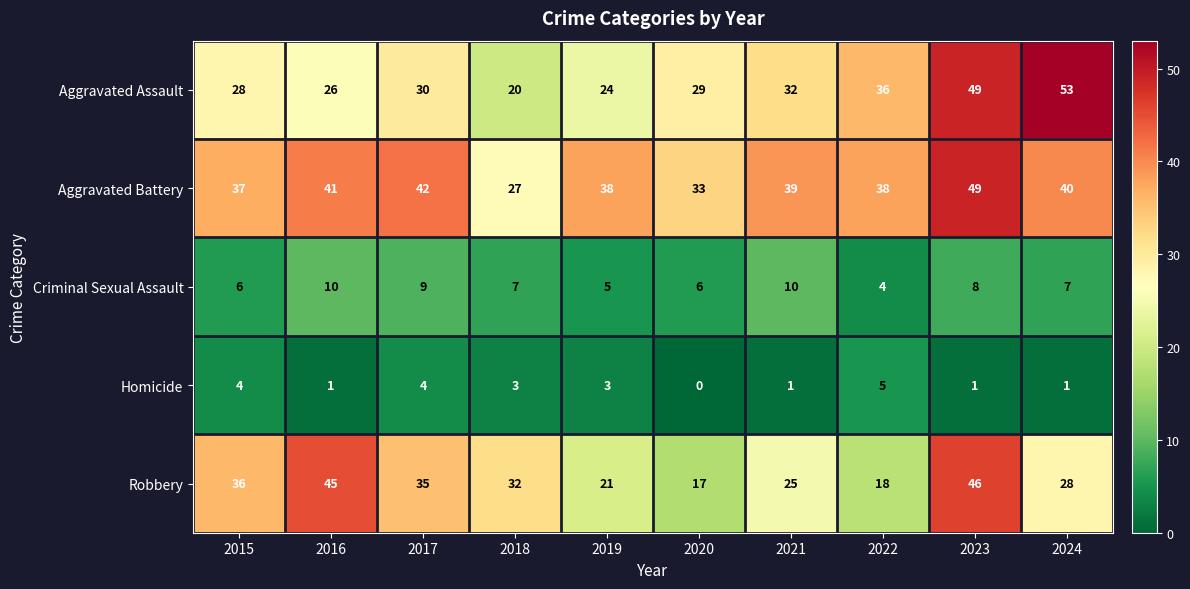

True or false: Robbery has a value of 18 at 2022.

True